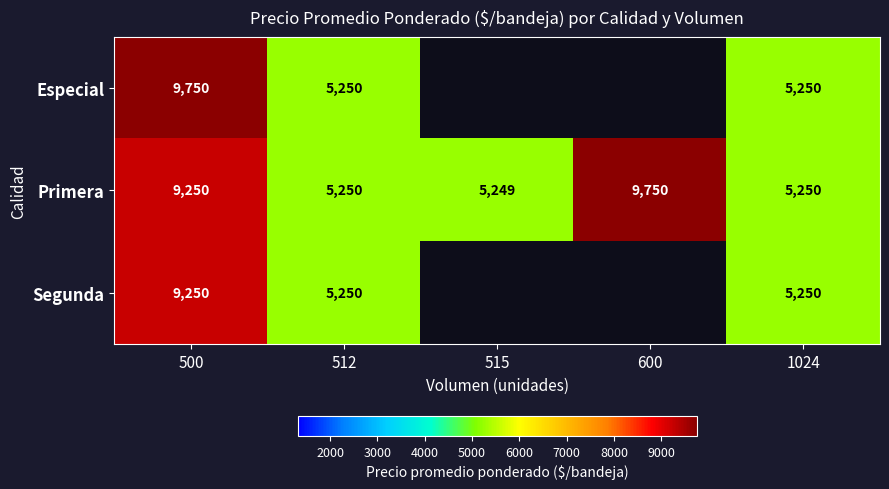

What is the lowest value of the Primera series?

5249